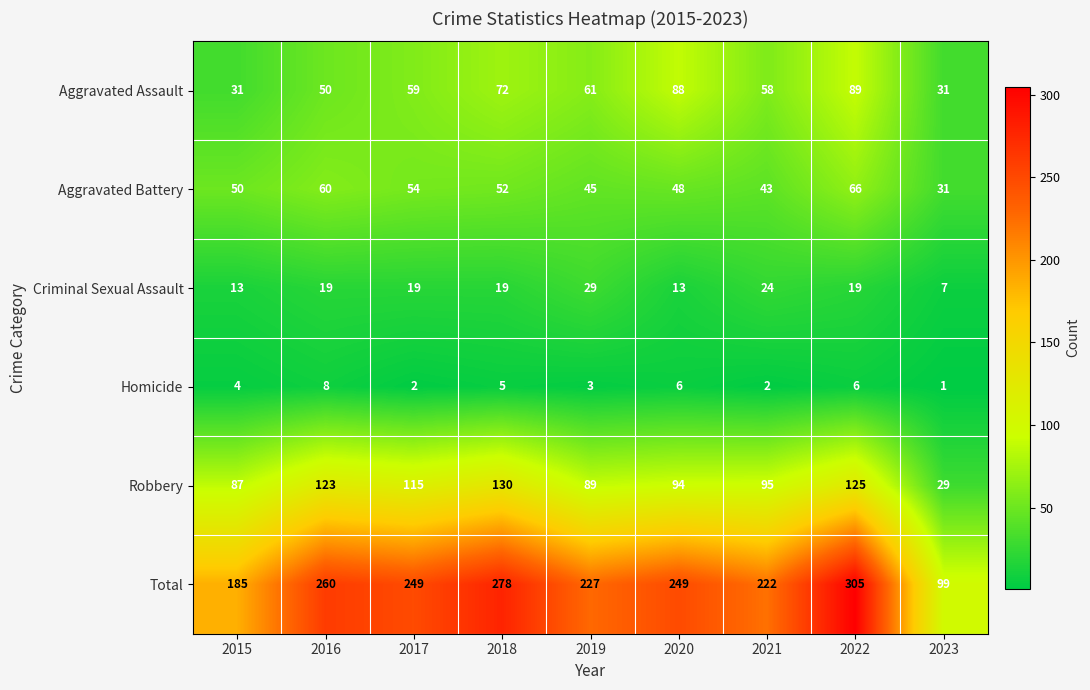

The value of Robbery at 2015 is 129. True or false?

False